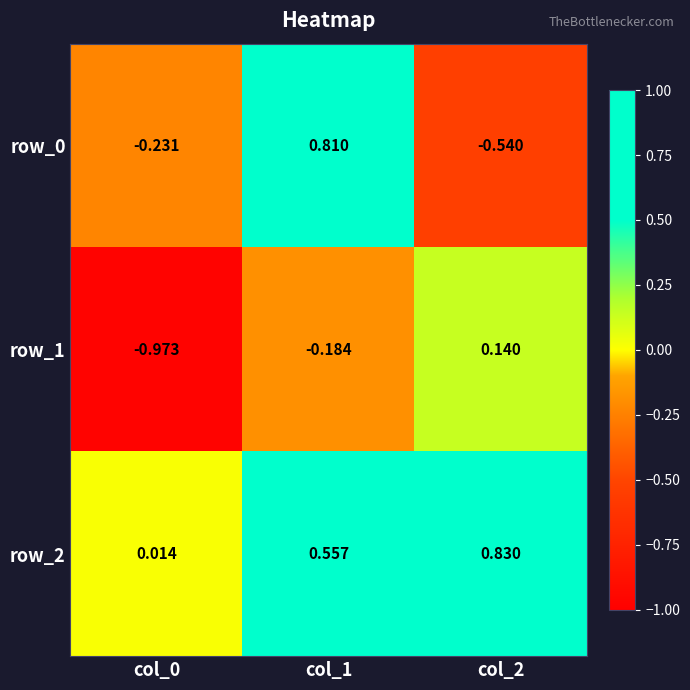

What is the difference between the row_1 values at col_2 and col_0?

1.1